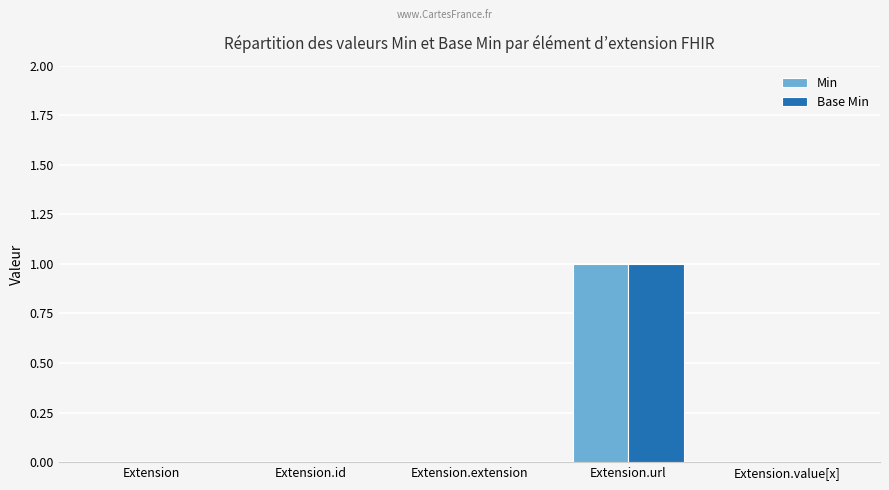

Does the chart contain stacked bars?

No